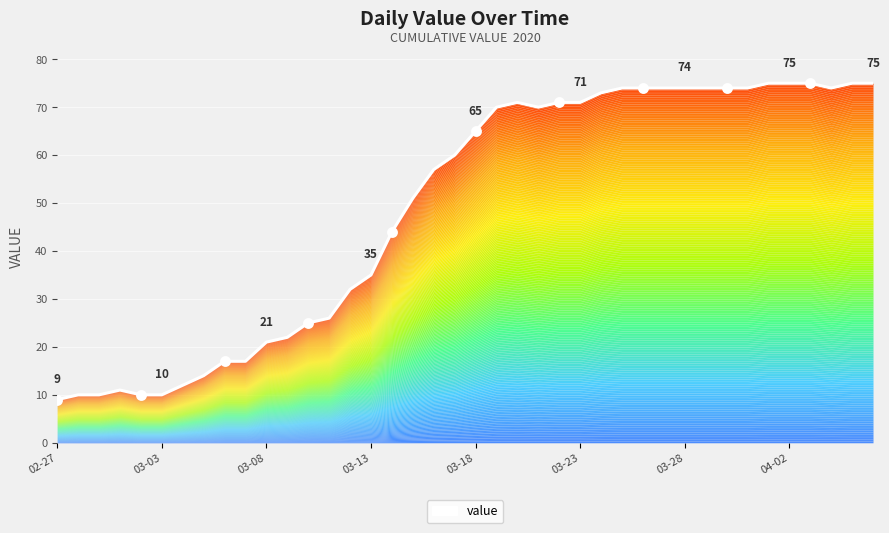

Between 02-27 and 03-13, which is larger?

03-13